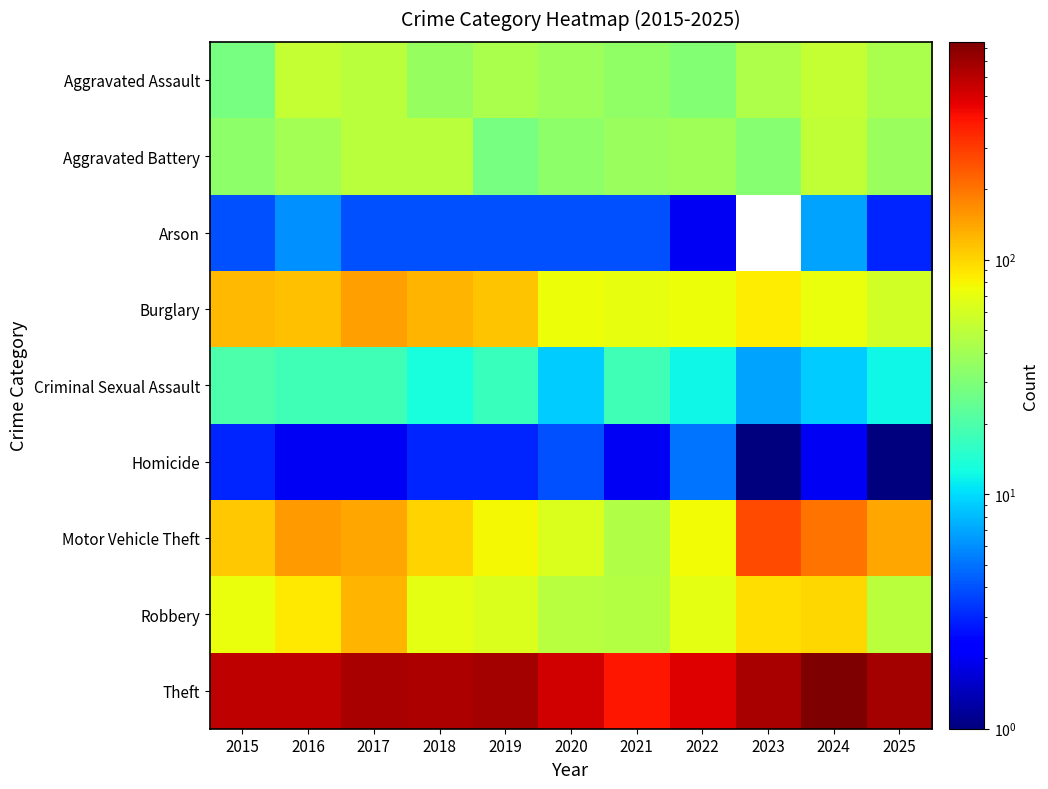

At which label does Aggravated Assault reach its minimum?

2015